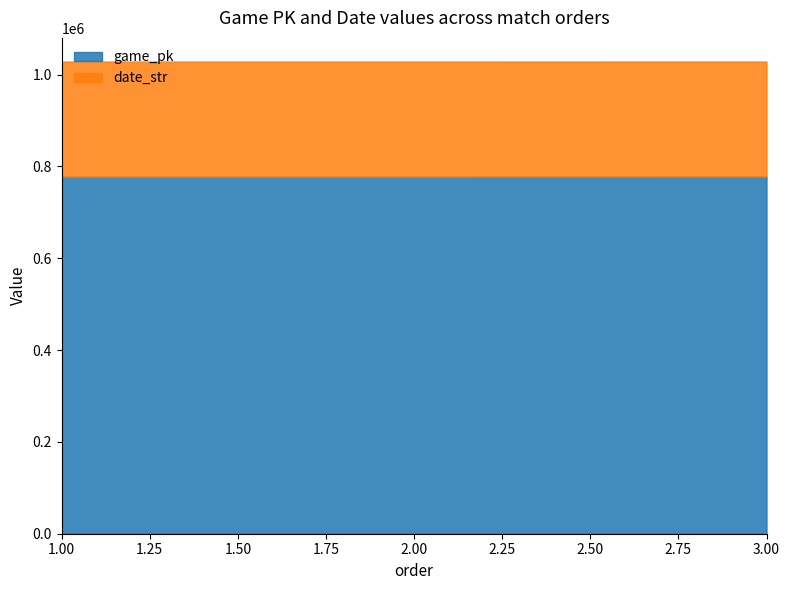

What is the value of the game_pk point at the 1st from the left?

777842